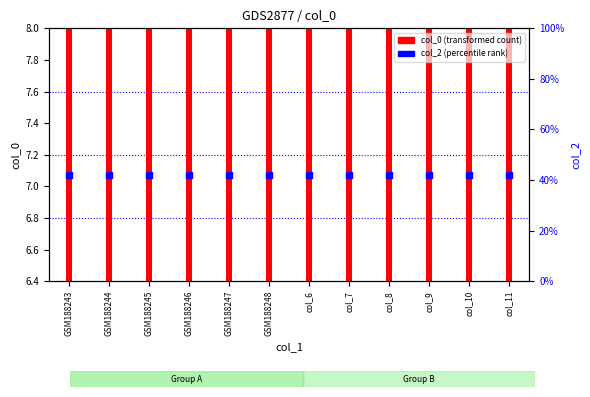

What are all the series names shown in the legend?

col_0 (transformed count), col_2 (percentile rank)